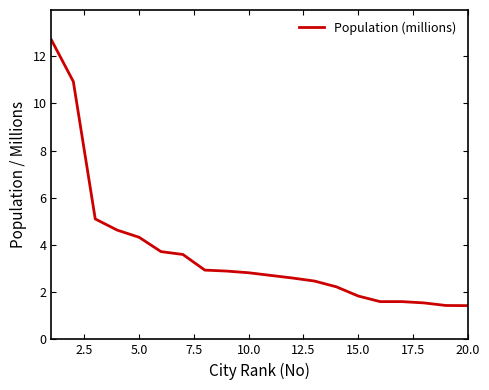

What is the smallest value displayed?

1.4